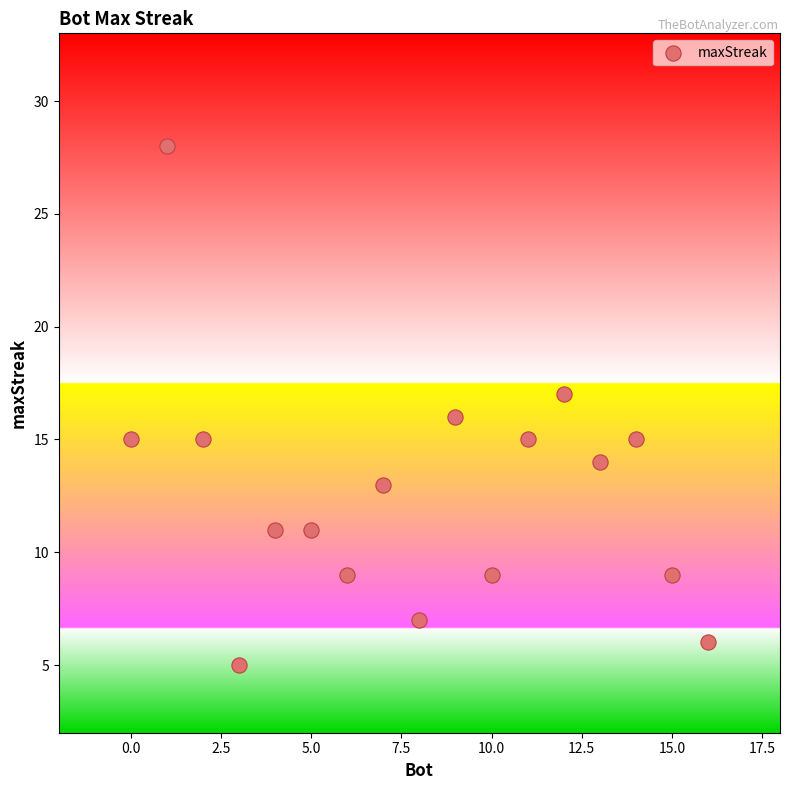

List the coordinates of all points as (X, Y) pairs, reading left to right.

(0, 15)  (1, 28)  (2, 15)  (3, 5)  (4, 11)  (5, 11)  (6, 9)  (7, 13)  (8, 7)  (9, 16)  (10, 9)  (11, 15)  (12, 17)  (13, 14)  (14, 15)  (15, 9)  (16, 6)